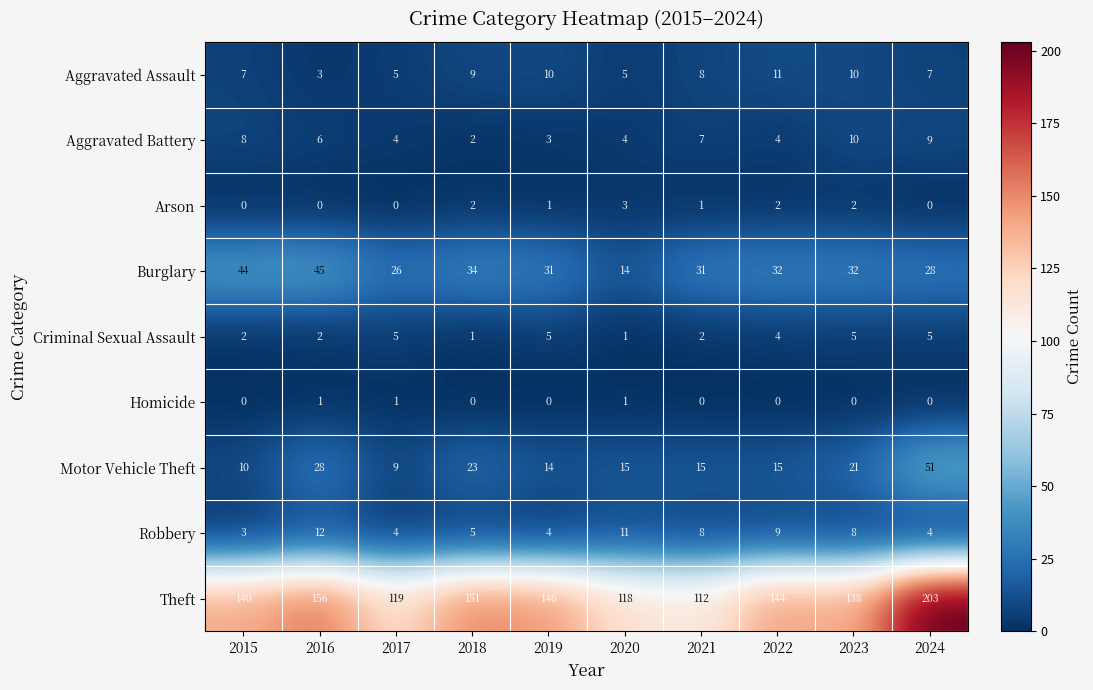

The Criminal Sexual Assault series shows 7 at 2024. True or false?

False